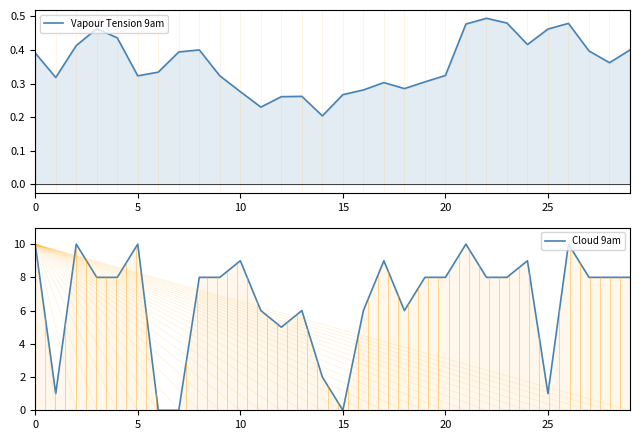

What is the label of the 23rd point from the left?

22